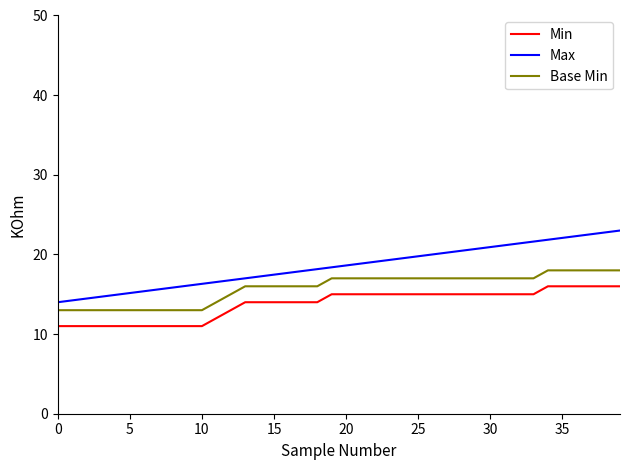

Rank the series by their maximum value, from lowest to highest.

Min, Base Min, Max